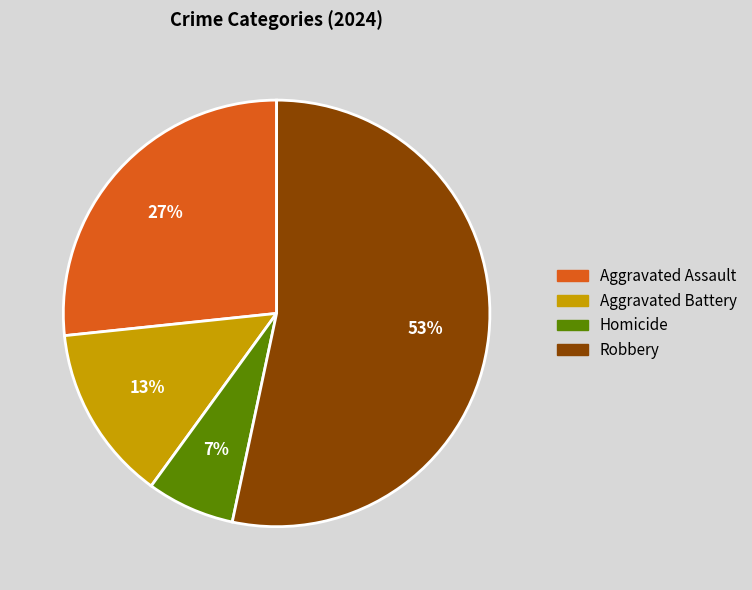

To the nearest percent, what is the combined percentage of Homicide and Aggravated Battery?

20%